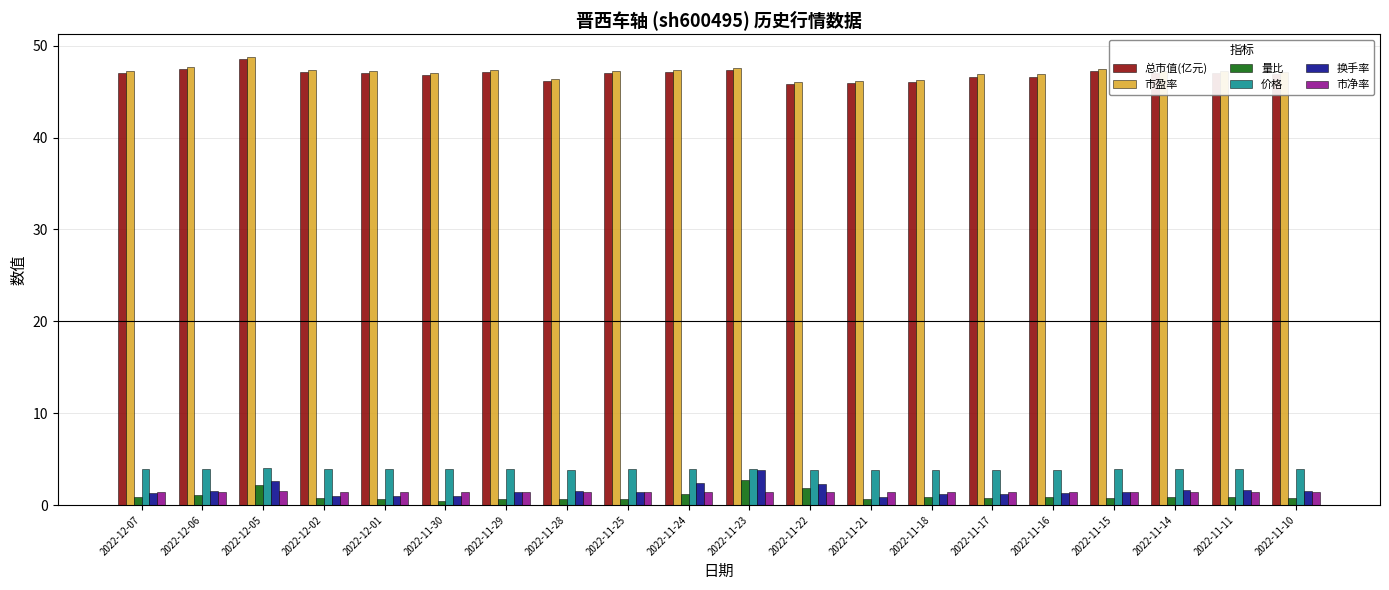

What is the value of the 量比 bar at the 5th from the left?

0.7